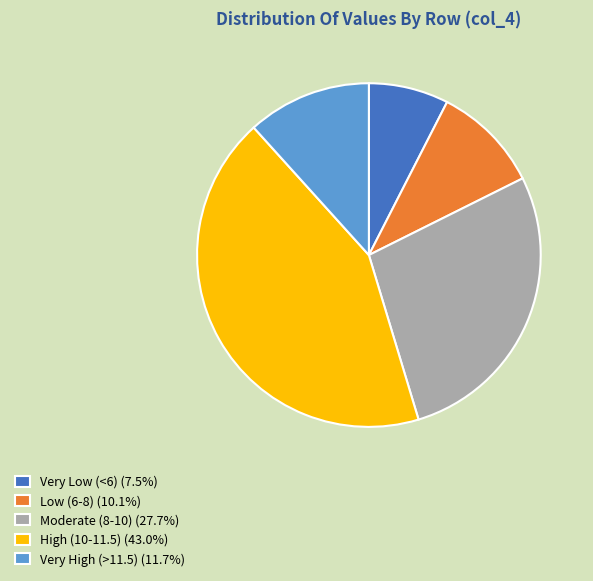

Is Moderate (8-10) (27.7%) the majority of the pie?

No